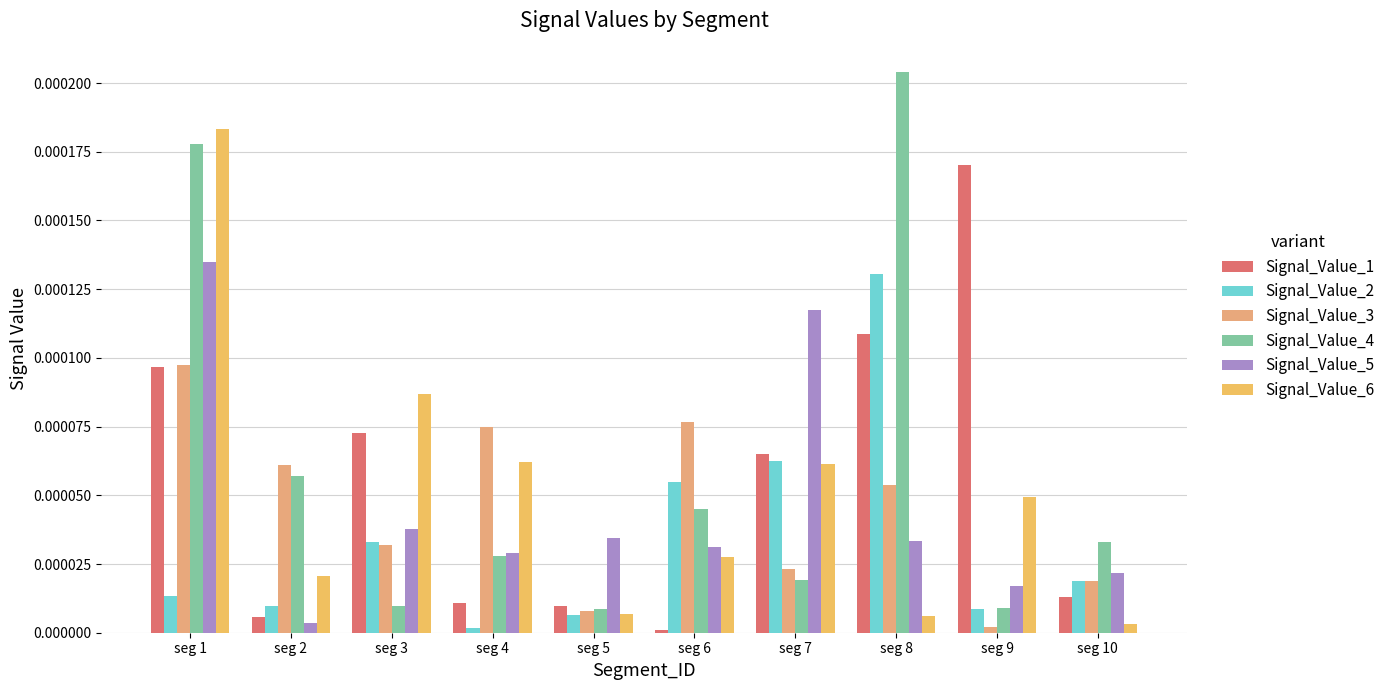

Between seg 1 and seg 2, which series saw the biggest shift?

Signal_Value_6